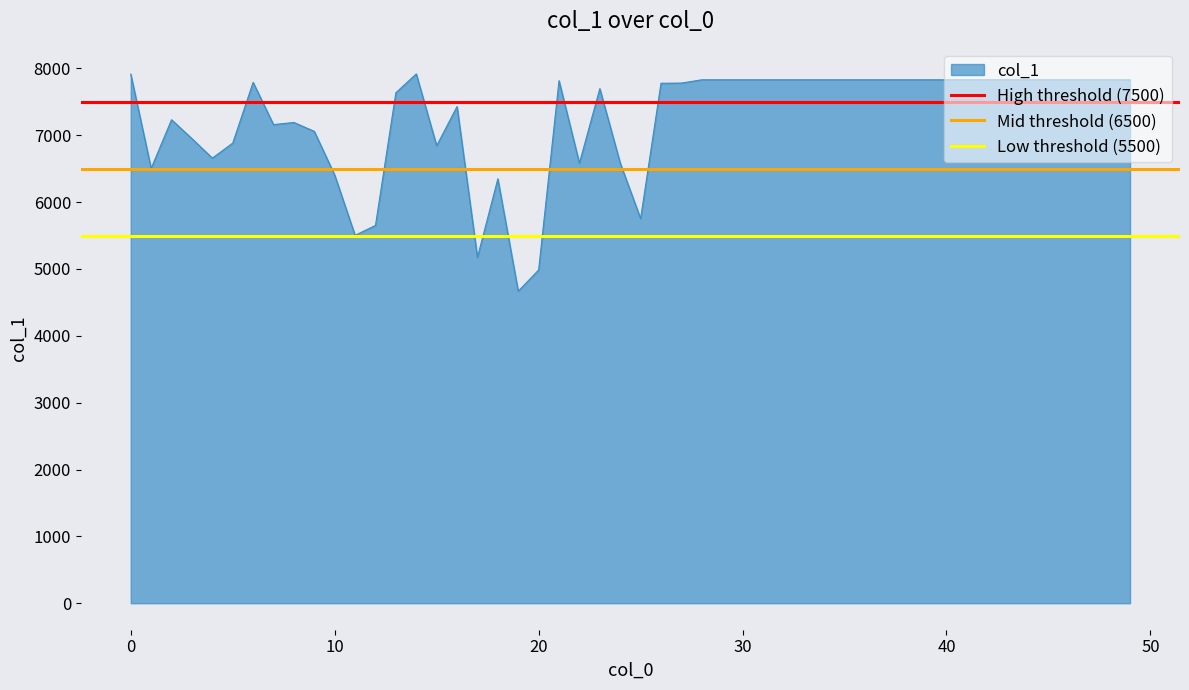

What is the highest value of the col_1 series?

7917